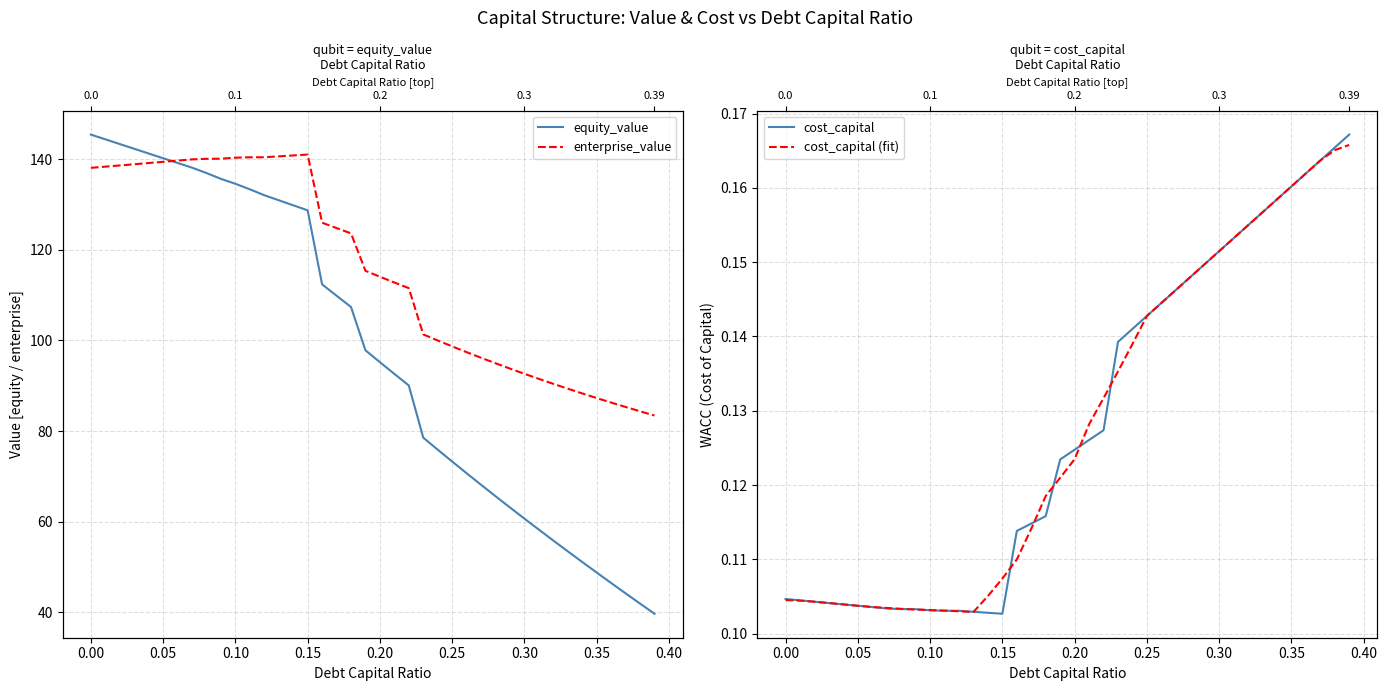

How many interior local peaks does the enterprise_value series have?

1